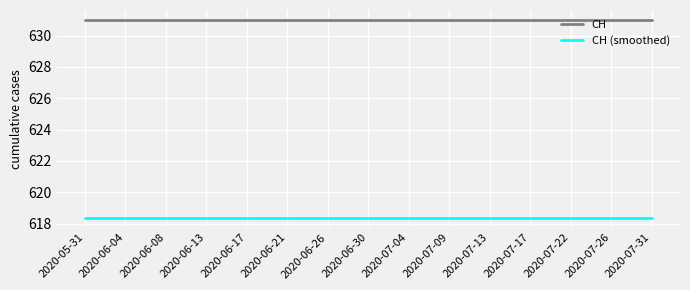

The CH (smoothed) series shows 618.4 at 2020-06-13. True or false?

True